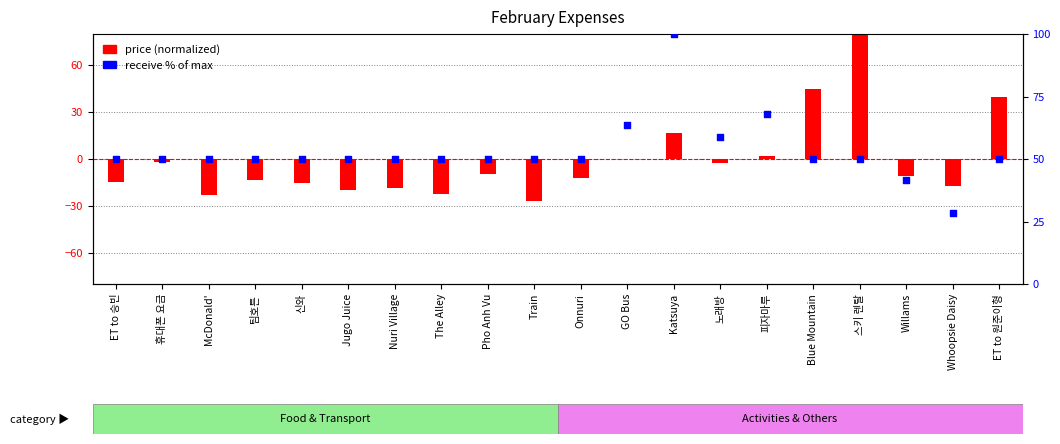

Which series has the largest total across all categories?

receive % of max